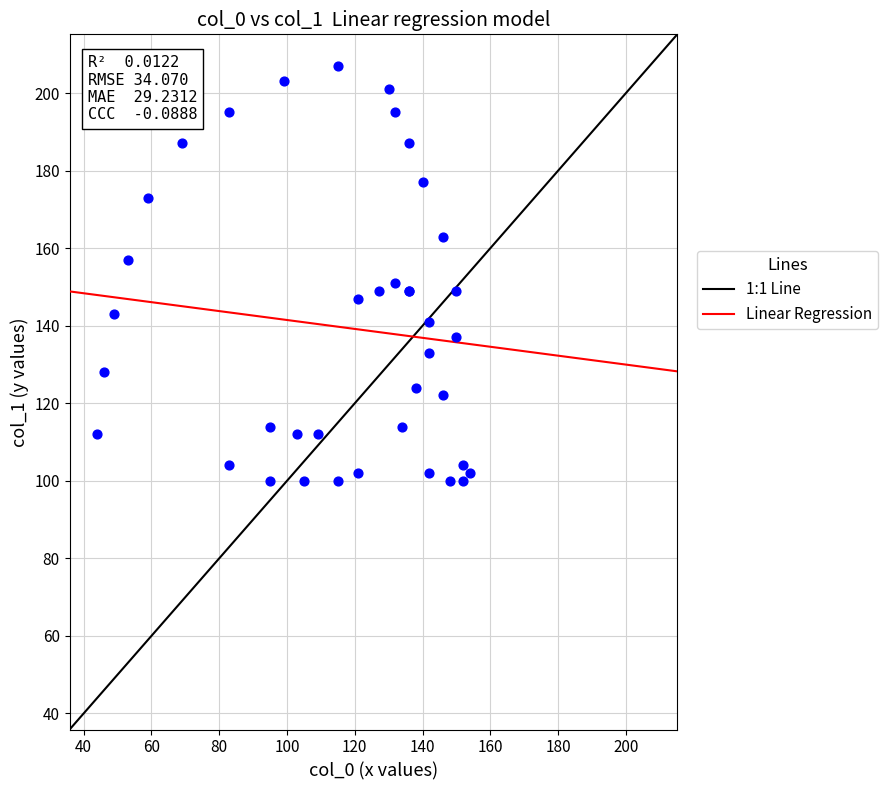

What Y value in the scatter plot is closest to 153?

151